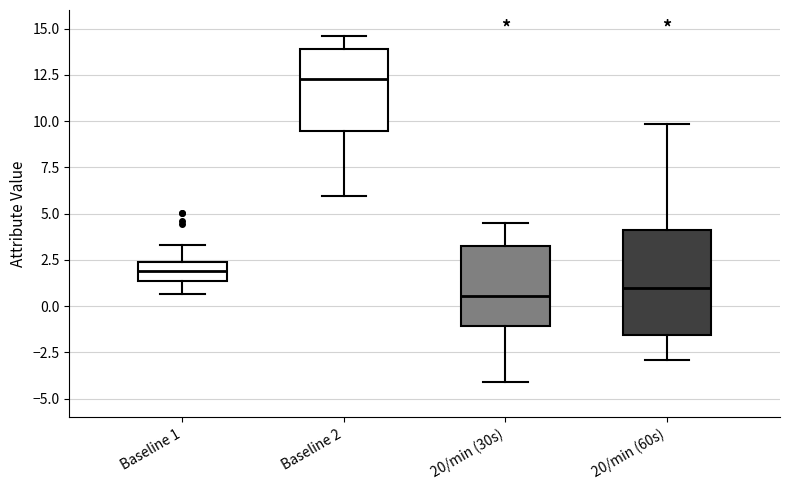

Which box is the tallest, from its lower edge to its upper edge?

20/min (60s)